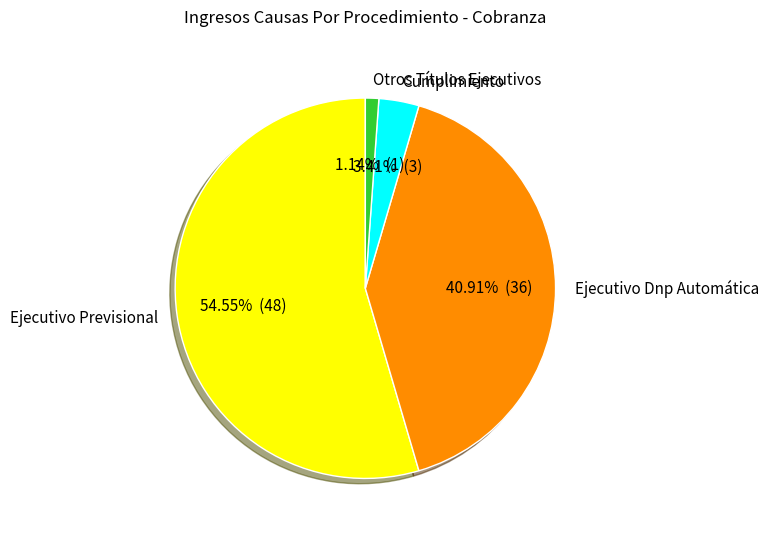

Count the number of slices in the pie.

4